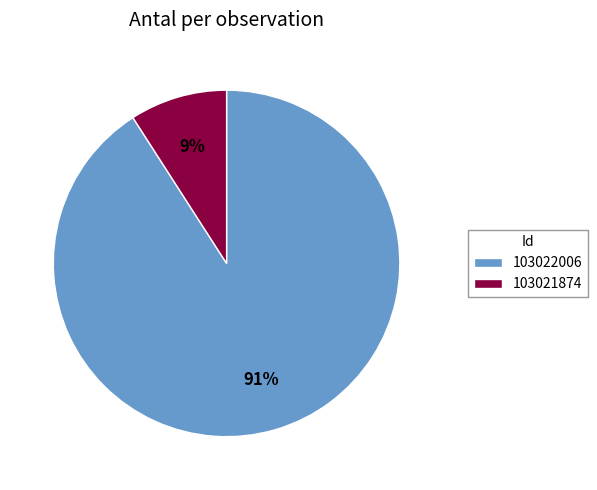

Rank the categories by value from lowest to highest.

103021874, 103022006